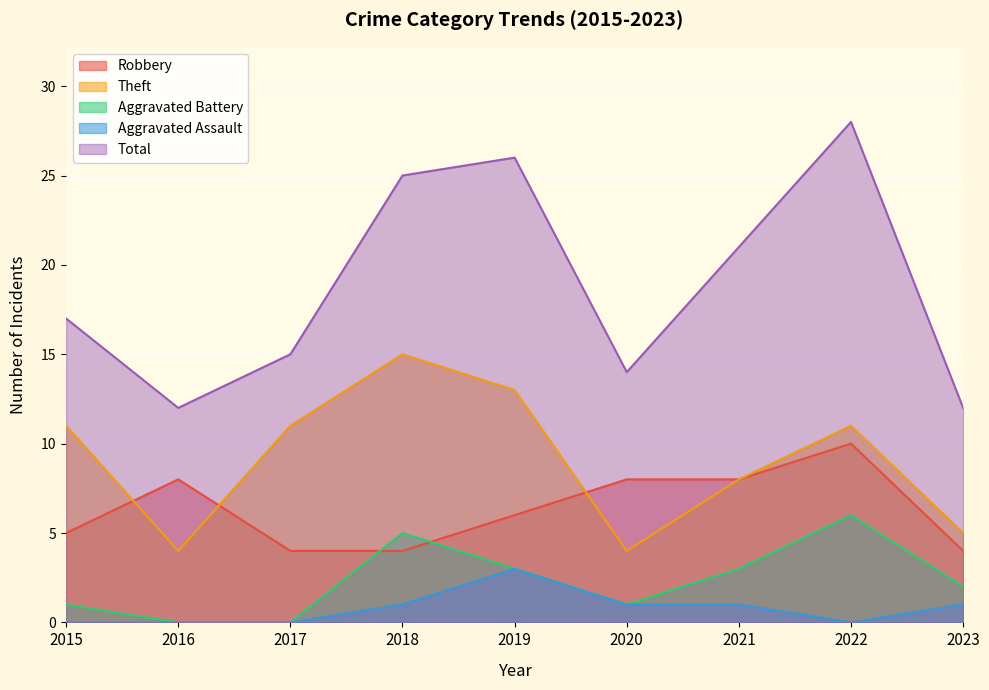

Which series has the largest range (max minus min)?

Total